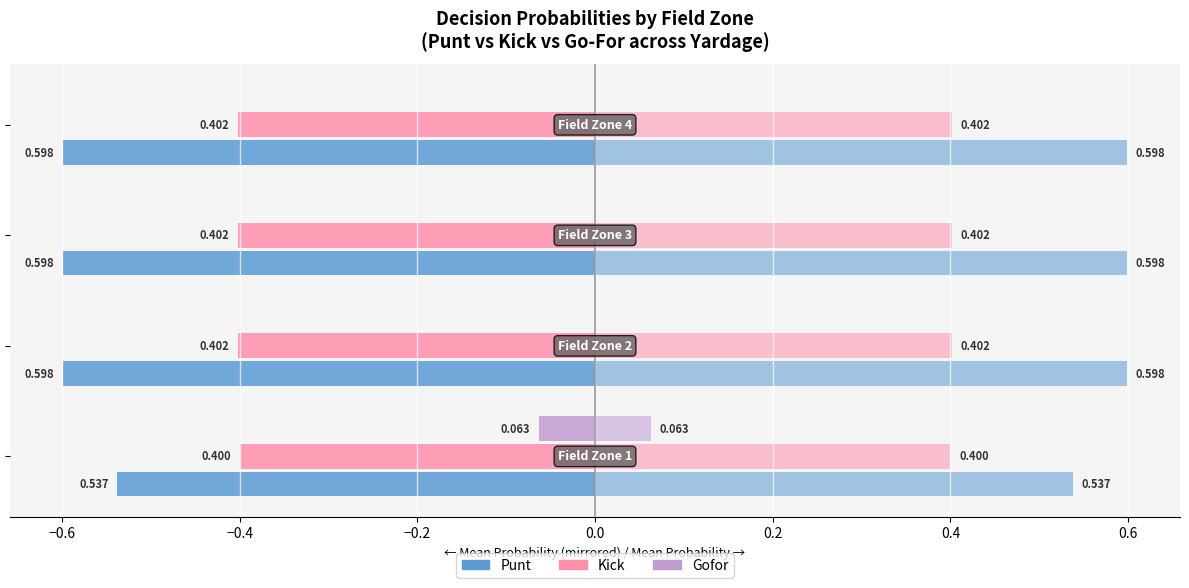

What is the total value across all series at −0.4?

-1.0